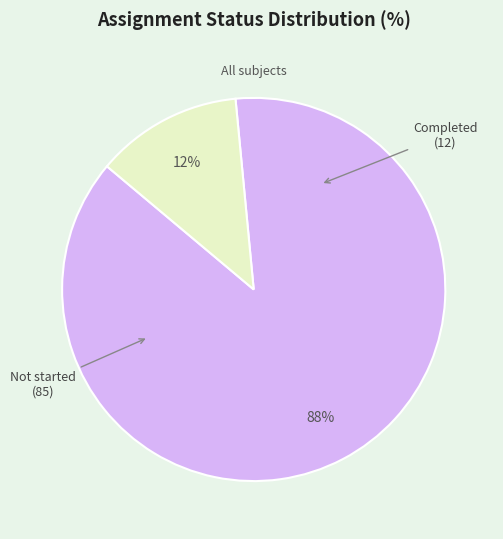

Which has a higher value, Not started or Completed?

Not started